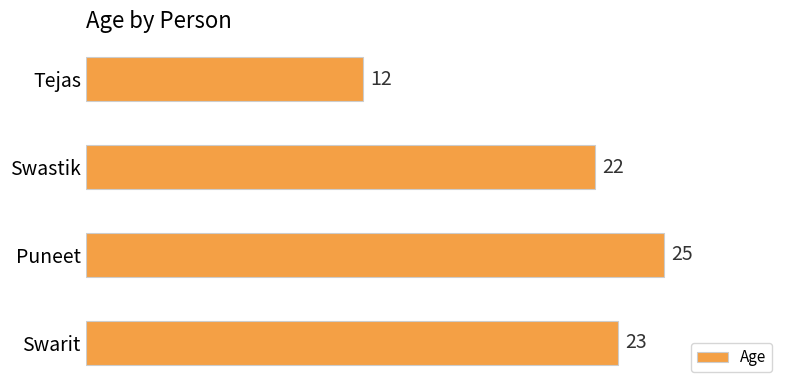

True or false: the data shows 34 at Swarit.

False